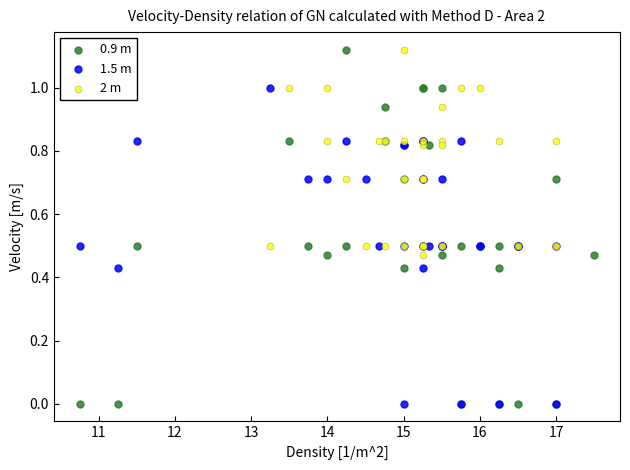

Which series has the widest spread of Y values?

0.9 m